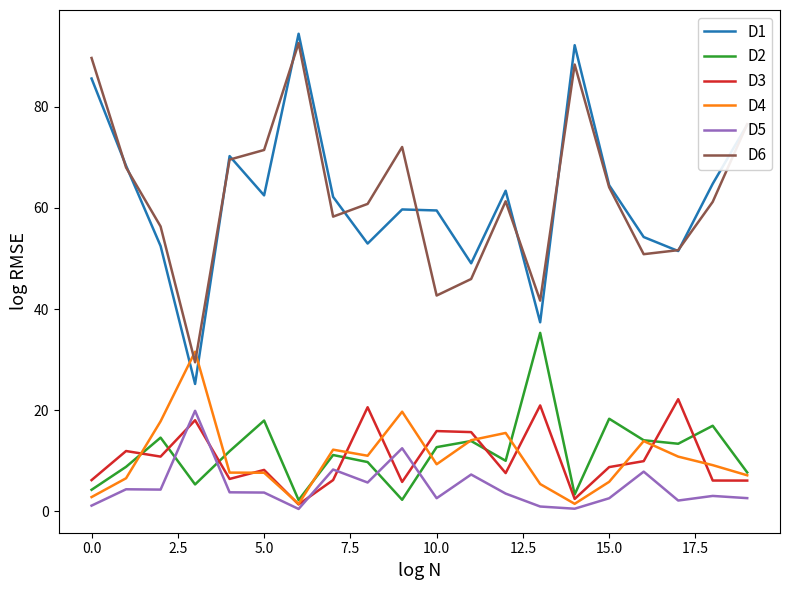

What is the greatest value displayed?

94.4